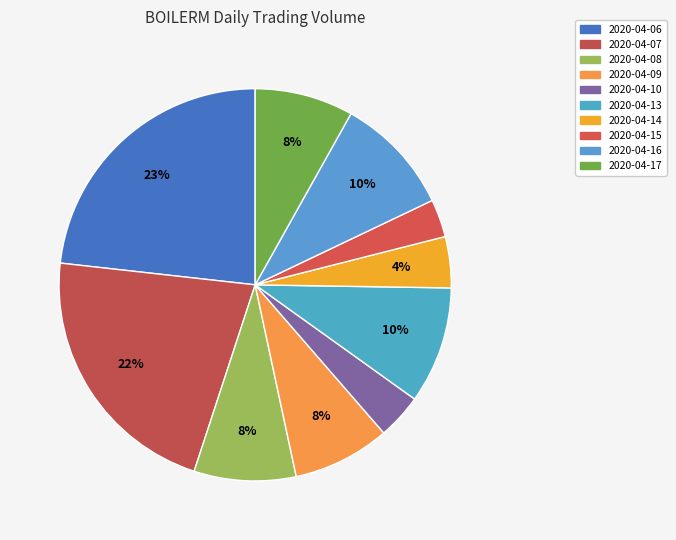

What is the smallest slice in the pie chart?

2020-04-15